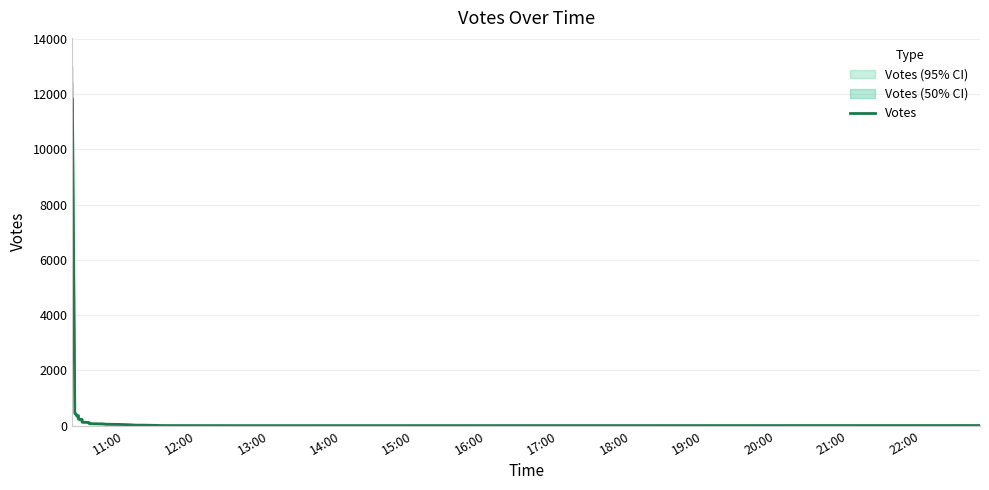

What is the average value?

364